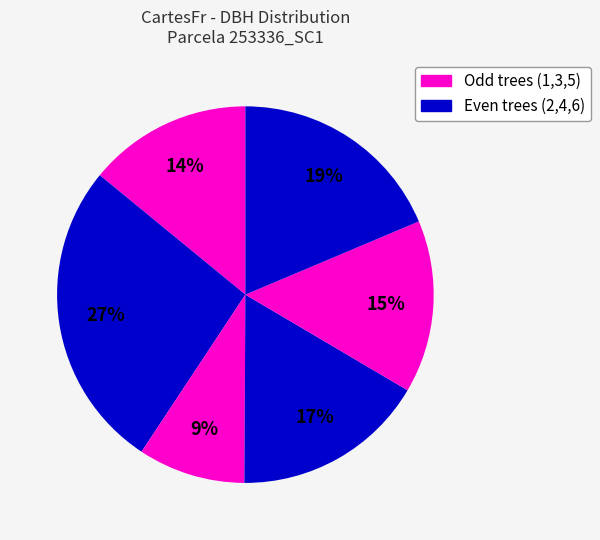

How many slices are in this pie chart?

6